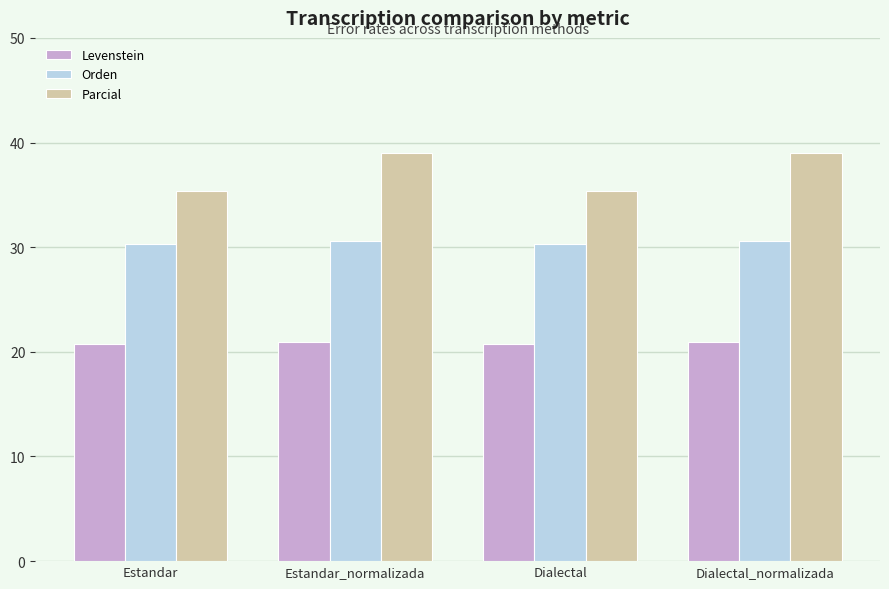

At how many categories does at least one series exceed 34?

4